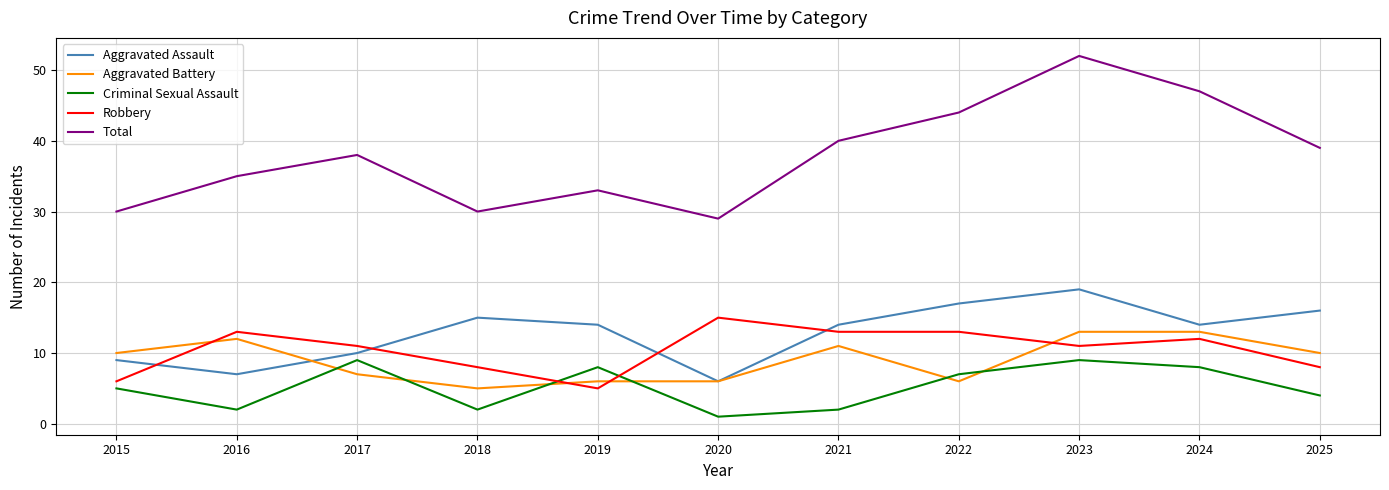

What is the difference between the second highest and second lowest values in the Aggravated Battery series?

7